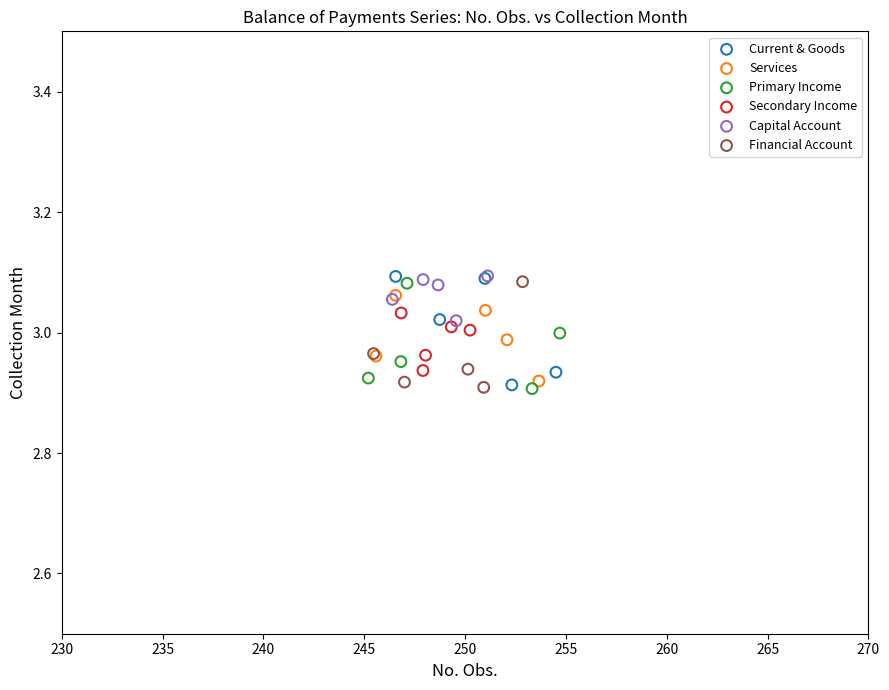

What are all the series names shown in the legend?

Current & Goods, Services, Primary Income, Secondary Income, Capital Account, Financial Account